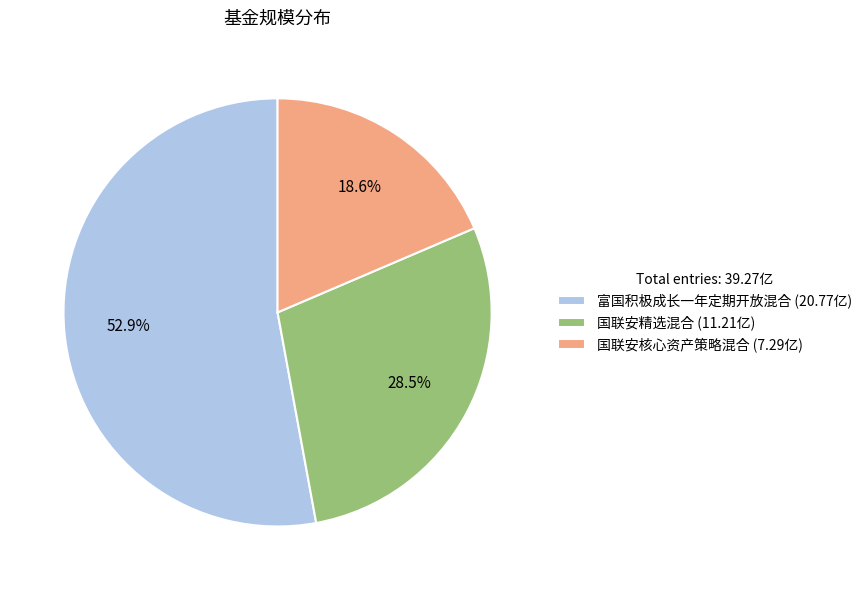

Combined, what portion of the pie is 国联安核心资产策略混合 and 国联安精选混合?

47.1%